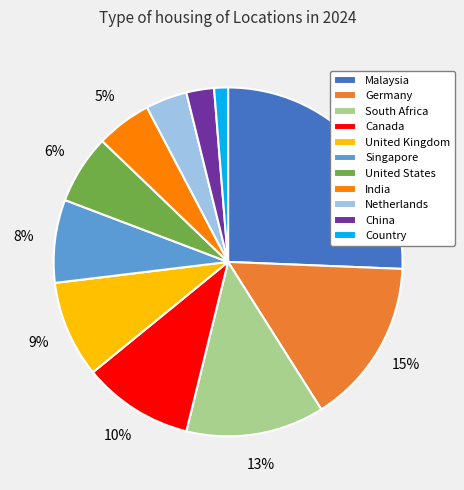

True or false: China accounts for 17% of the total.

False